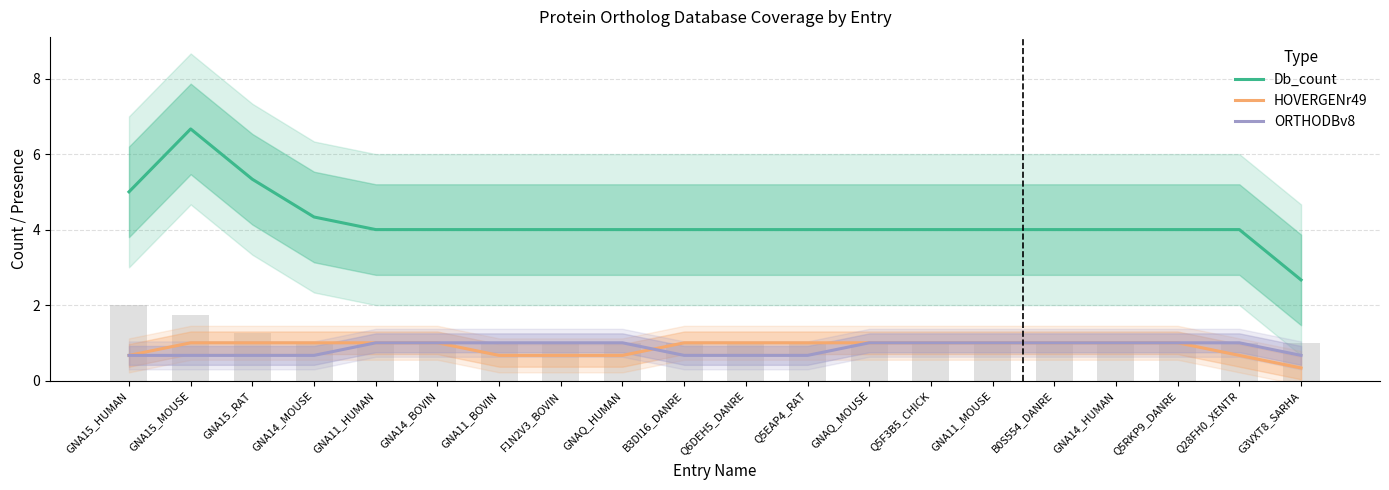

True or false: ORTHODBv8 has a value of 0.7 at Q5EAP4_RAT.

True